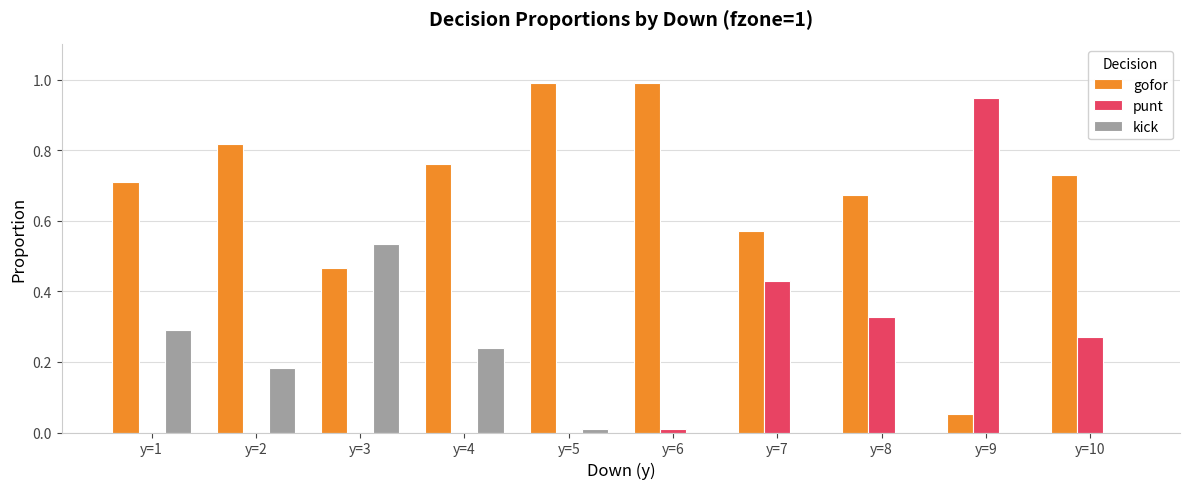

What is the total value across all series at y=1?

1.0